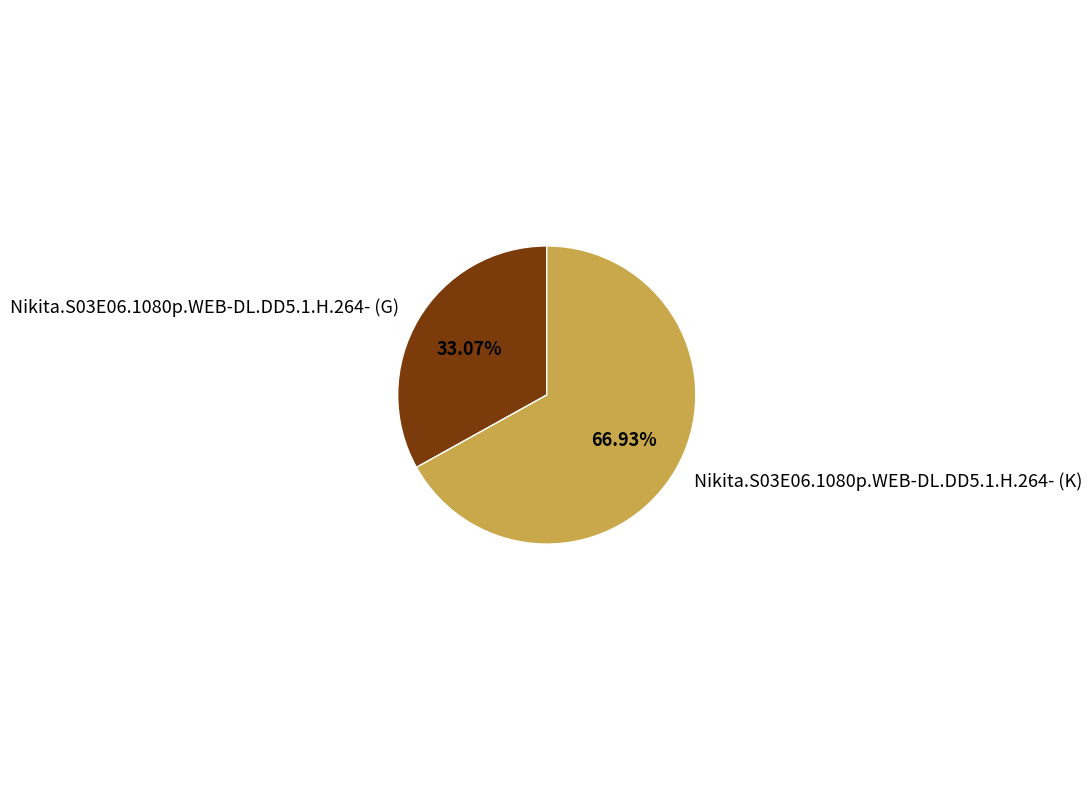

Is it true that Nikita.S03E06.1080p.WEB-DL.DD5.1.H.264- (G) is 33% of the pie?

True